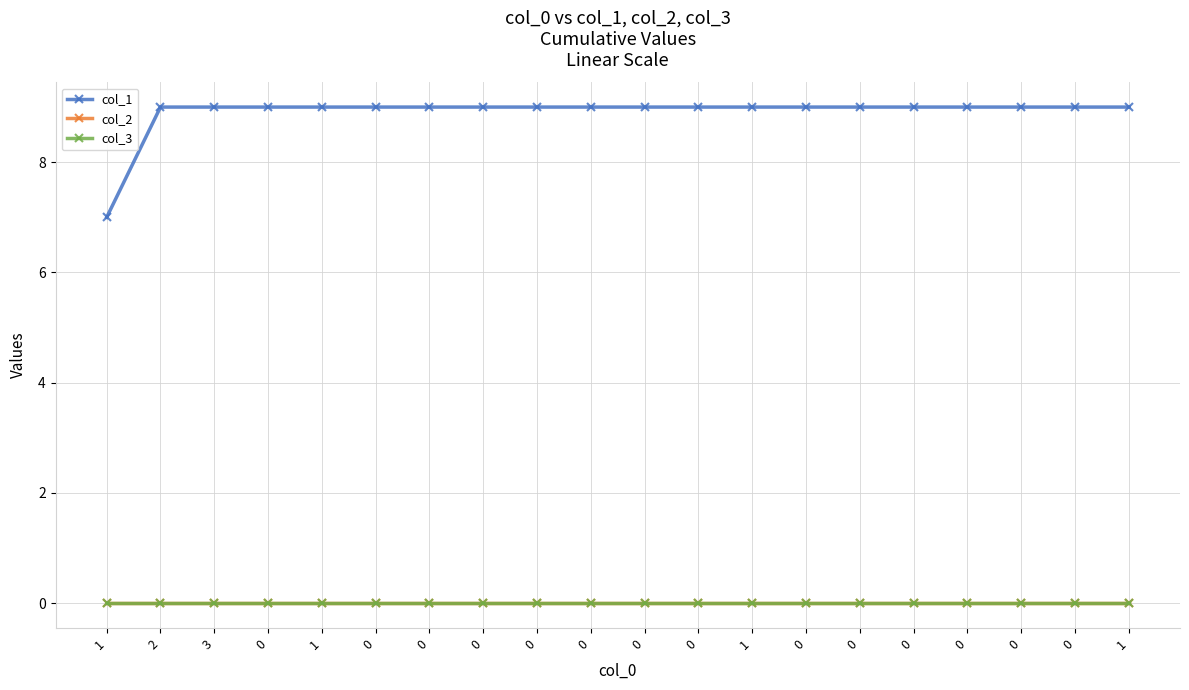

Is the value of col_1 at 0 greater than the value of col_3 at 0?

Yes